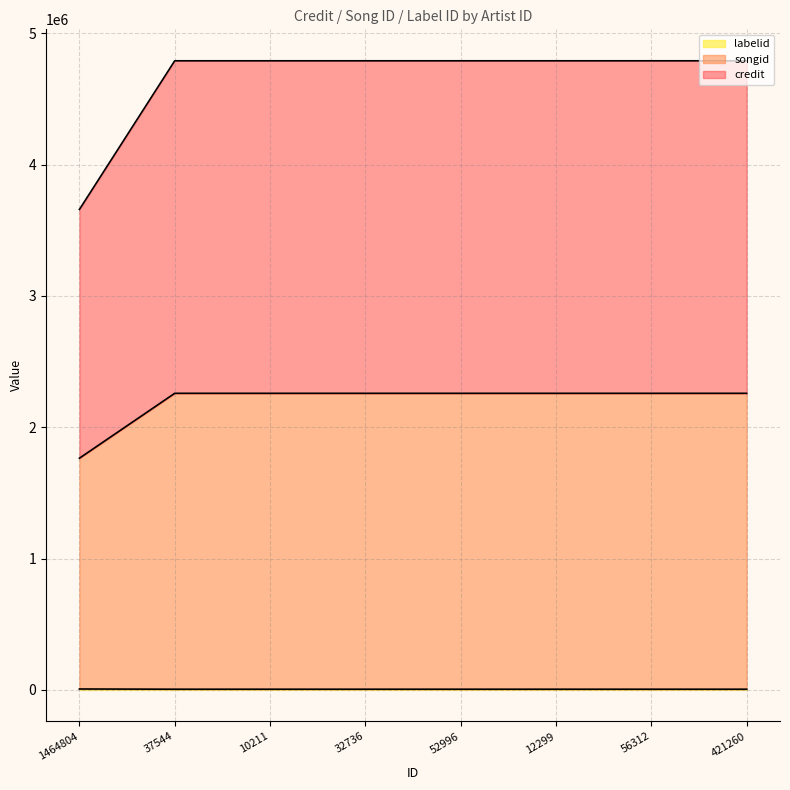

Does the chart display data point markers on the line(s)?

No